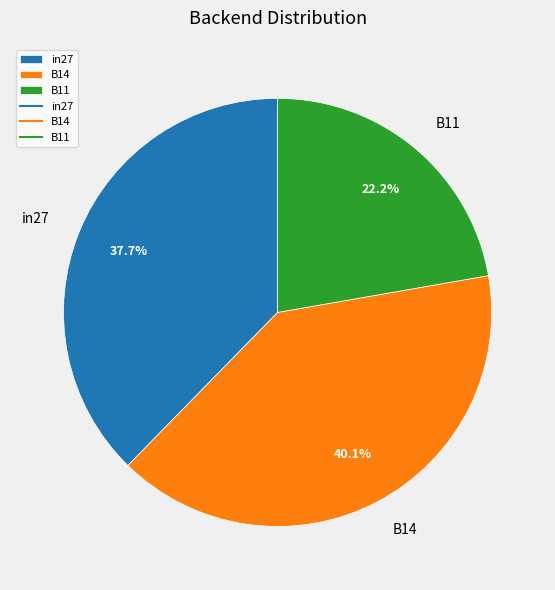

Between B11 and in27, which is larger?

in27